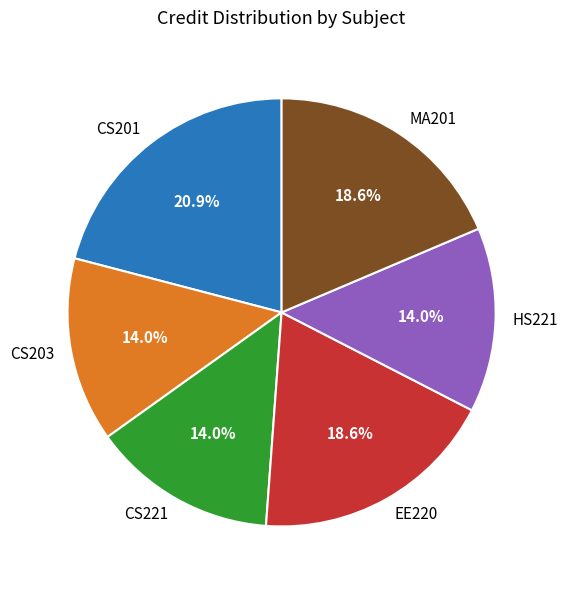

Approximately how many times larger is the value at HS221 compared to CS221?

1.0